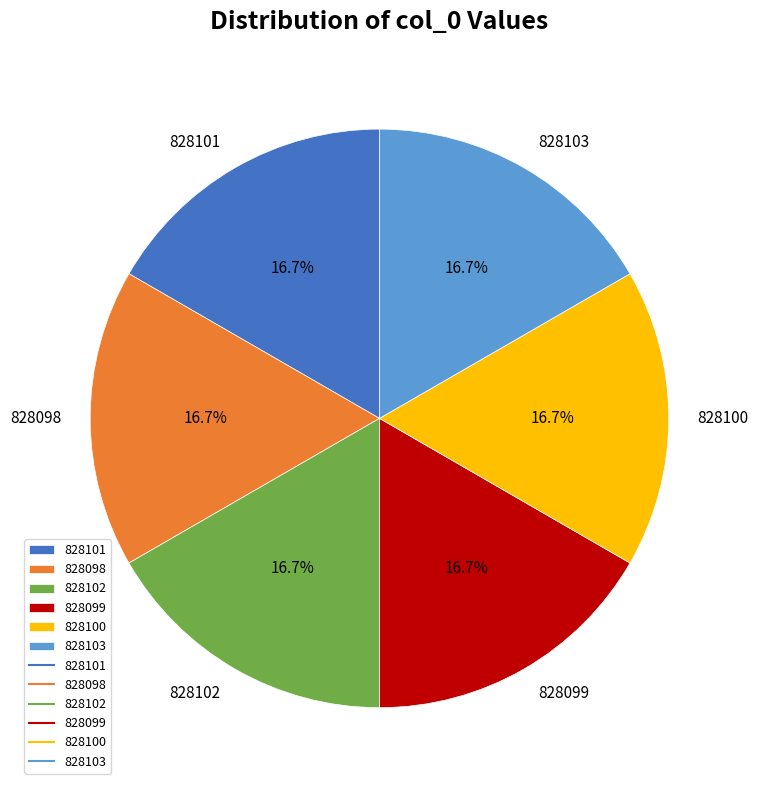

Count the number of slices in the pie.

6